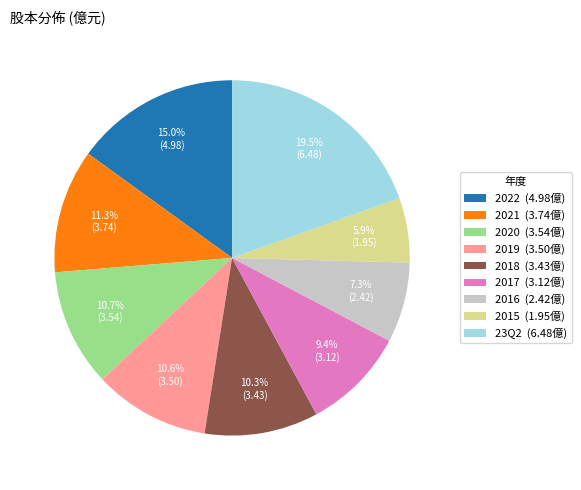

Between 2015 (1.95億) and 2019 (3.50億), which is larger?

2019 (3.50億)